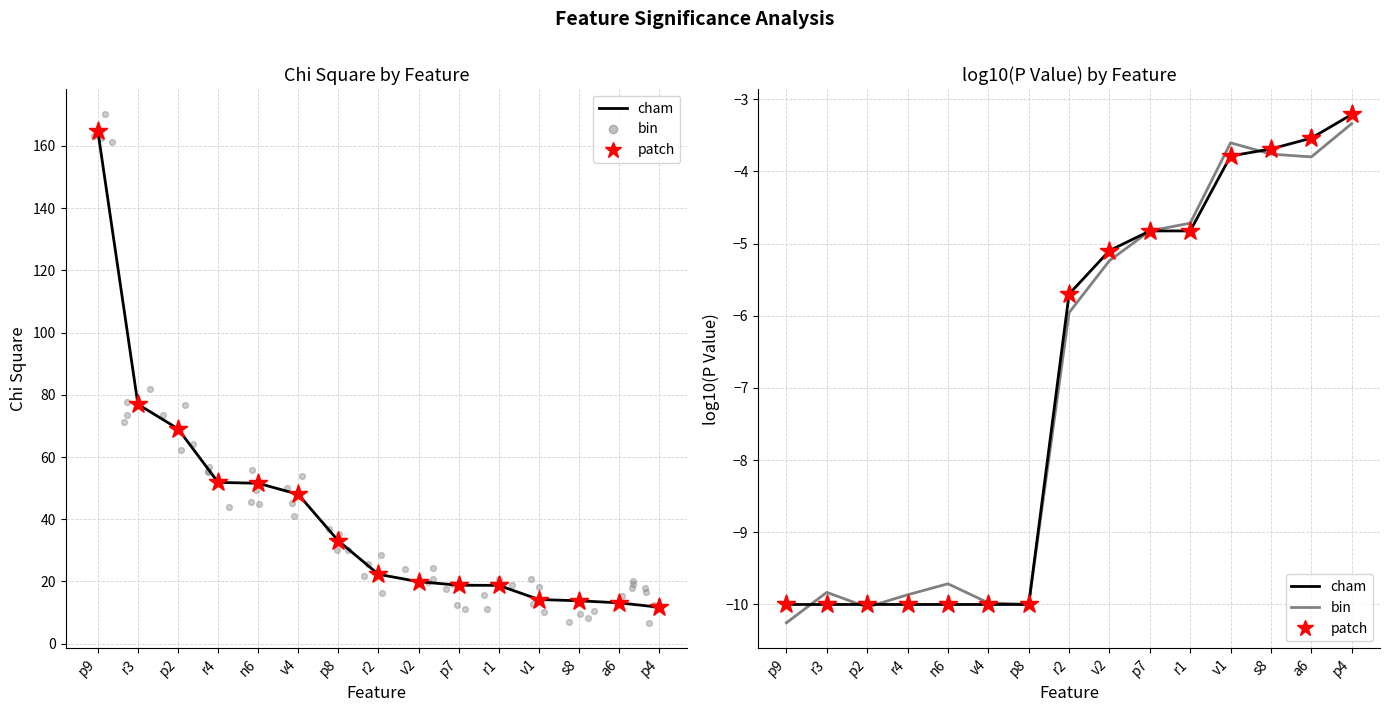

Which series contains the highest Y value?

Chi Square